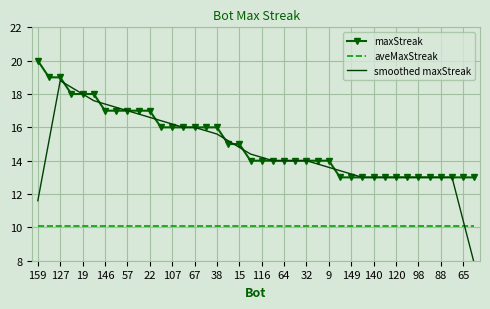

How many values in the maxStreak series exceed 14?

19